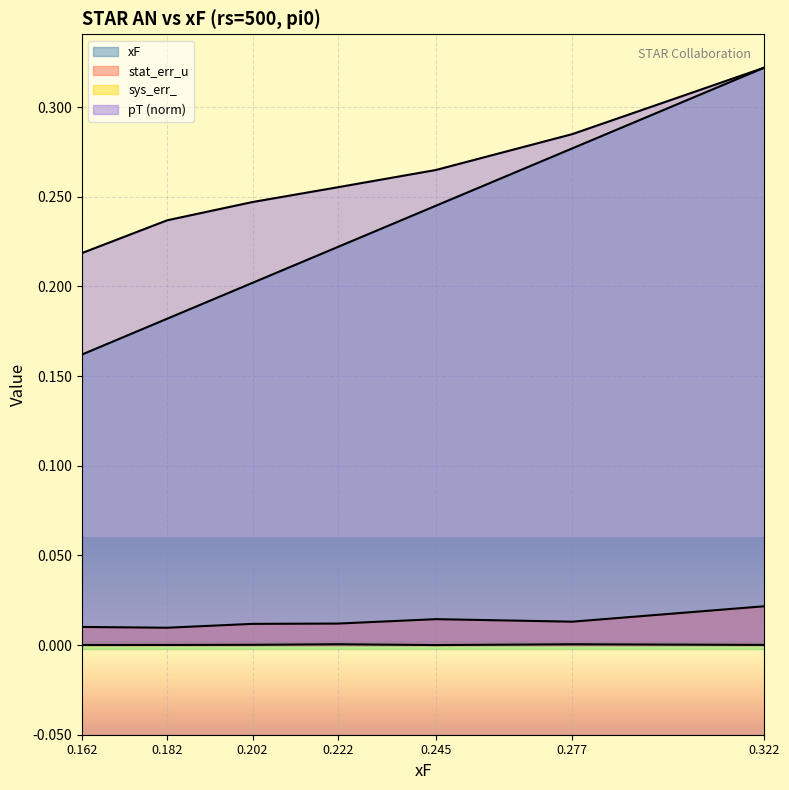

What is the difference between the second highest and minimum values in the pT series?

0.1